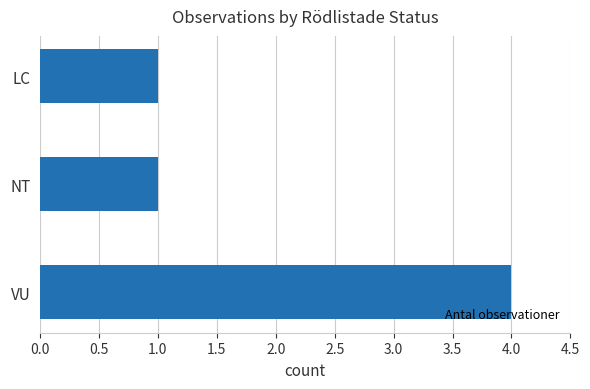

What is the difference between the maximum and minimum values?

3